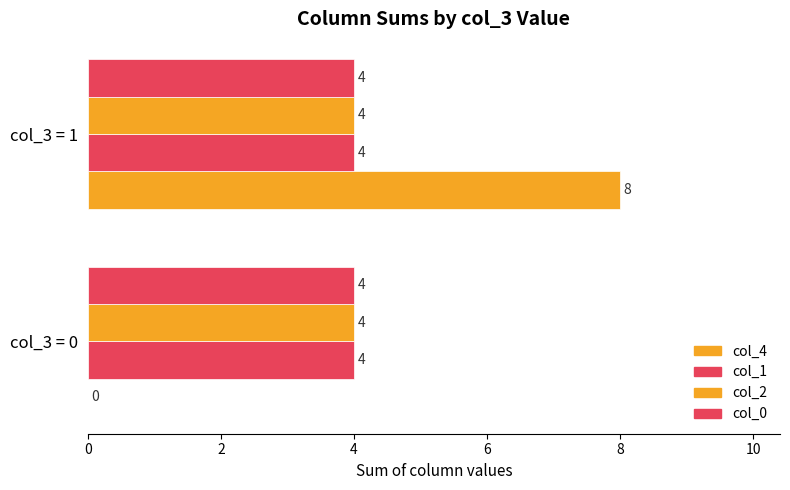

How many data points does each series have?

2